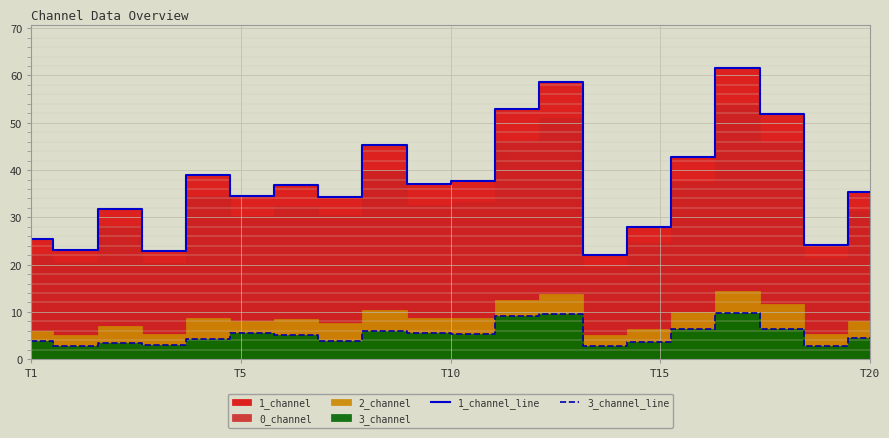

The 1_channel_line series shows 34.6 at 5. True or false?

True